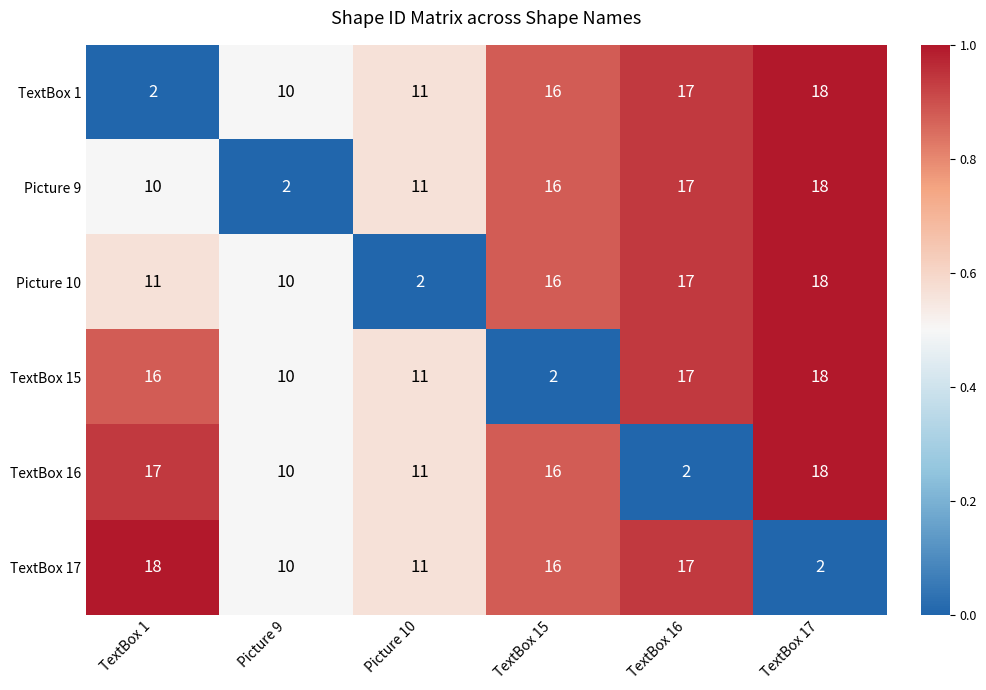

What is the sum of all TextBox 17 values?

74